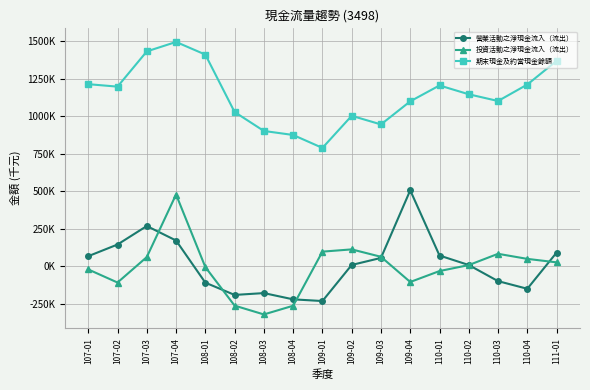

At 108-01, list the series in order from smallest to largest.

營業活動之淨現金流入（流出）, 投資活動之淨現金流入（流出）, 期末現金及約當現金餘額